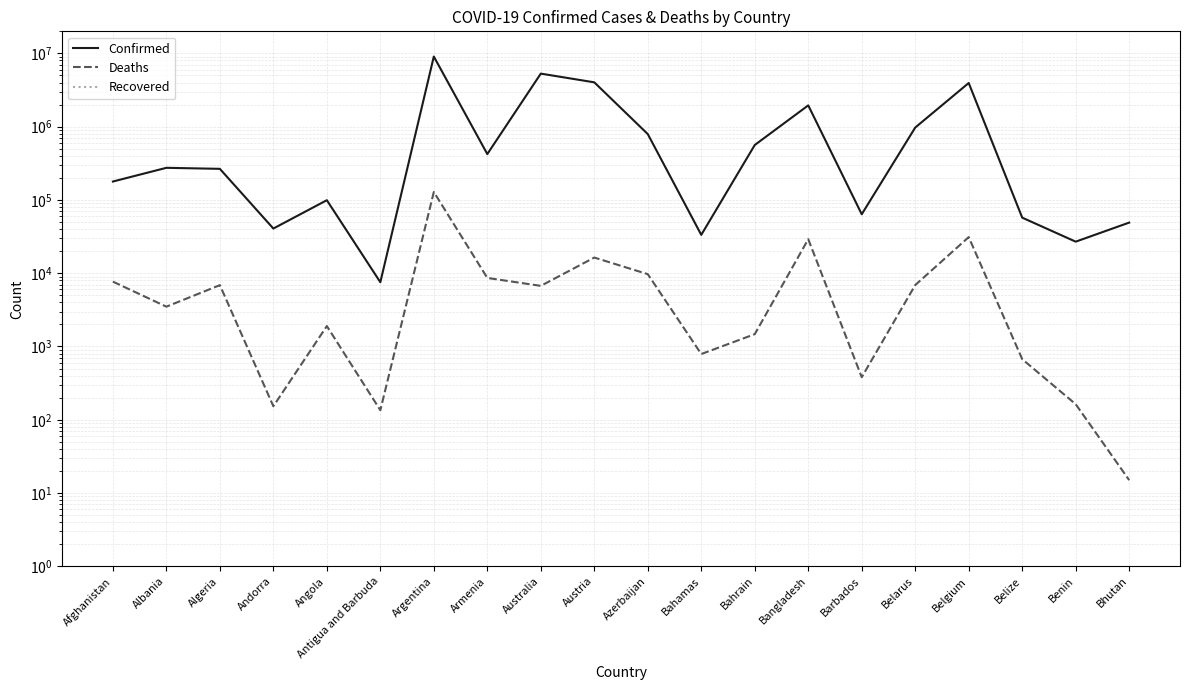

At how many categories does at least one series exceed 2840649?

4